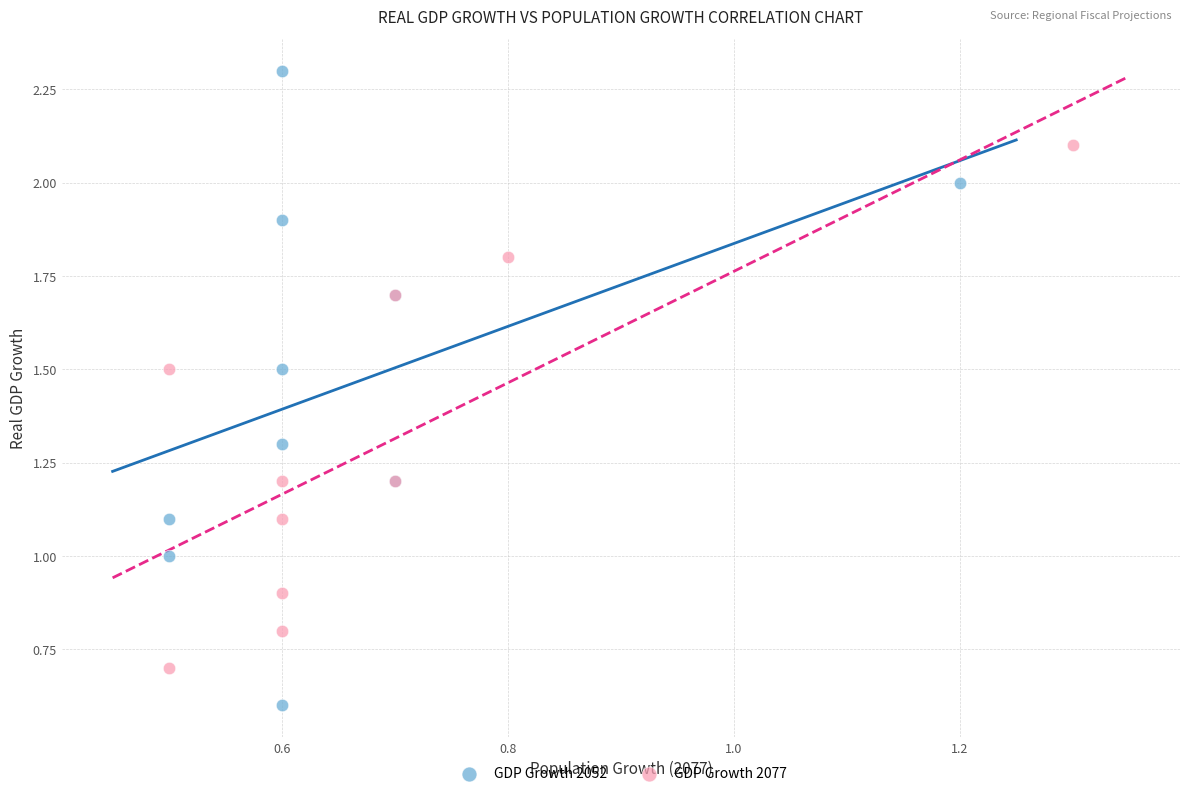

Which series contains the highest Y value?

GDP Growth 2052